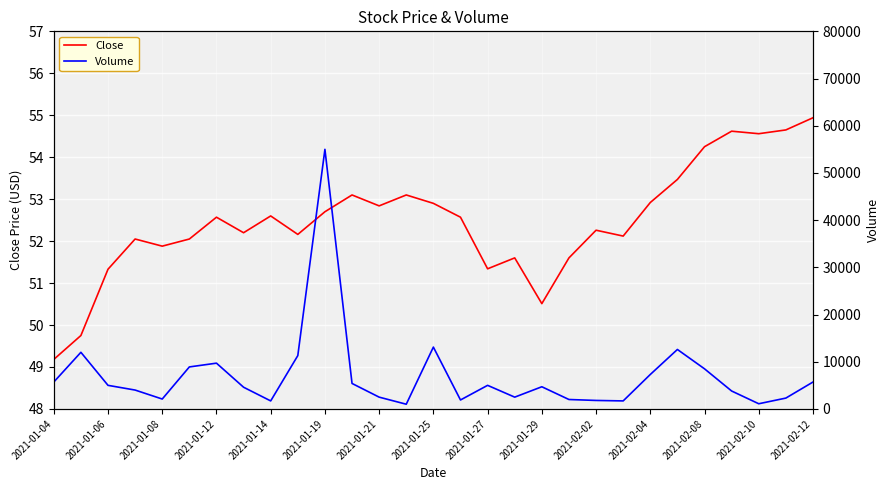

List the series in order of their overall mean, lowest first.

Close, Volume